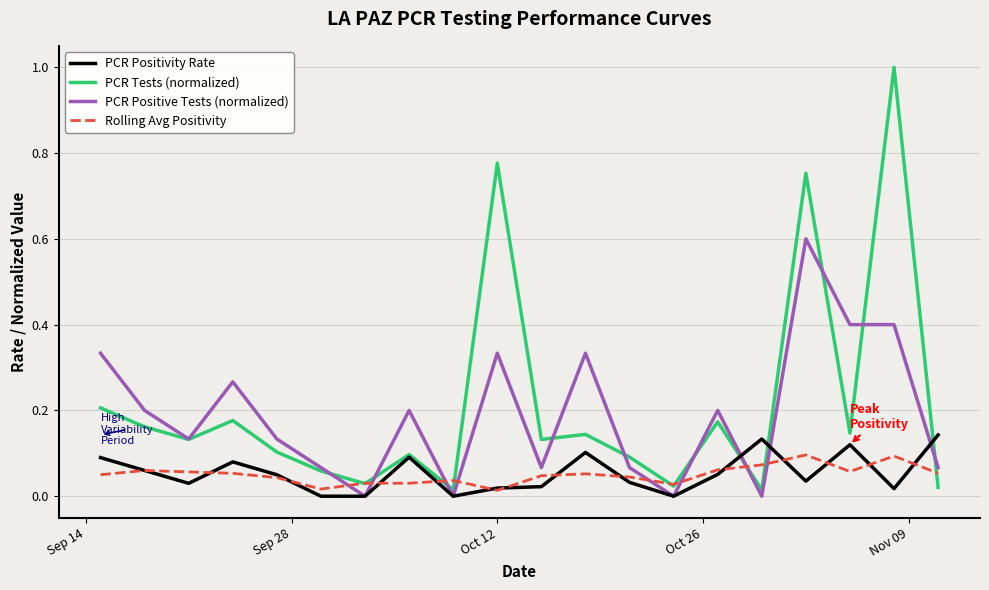

List the series in order of their peak value, highest first.

PCR Tests (normalized), PCR Positive Tests (normalized), PCR Positivity Rate, Rolling Avg Positivity